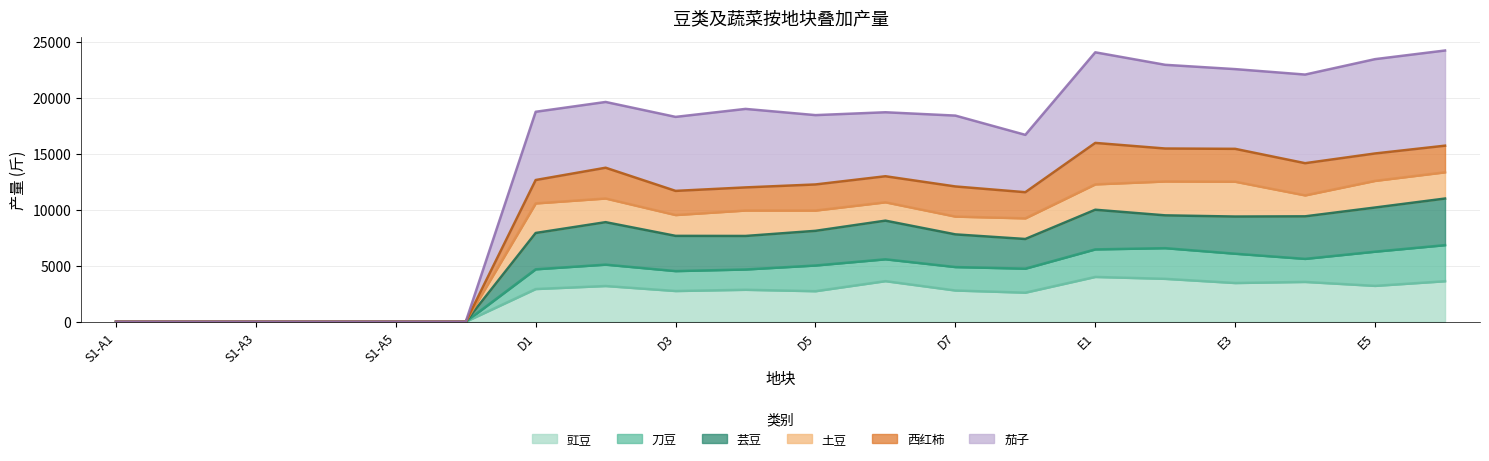

At which category is the sum across all series the highest?

E6